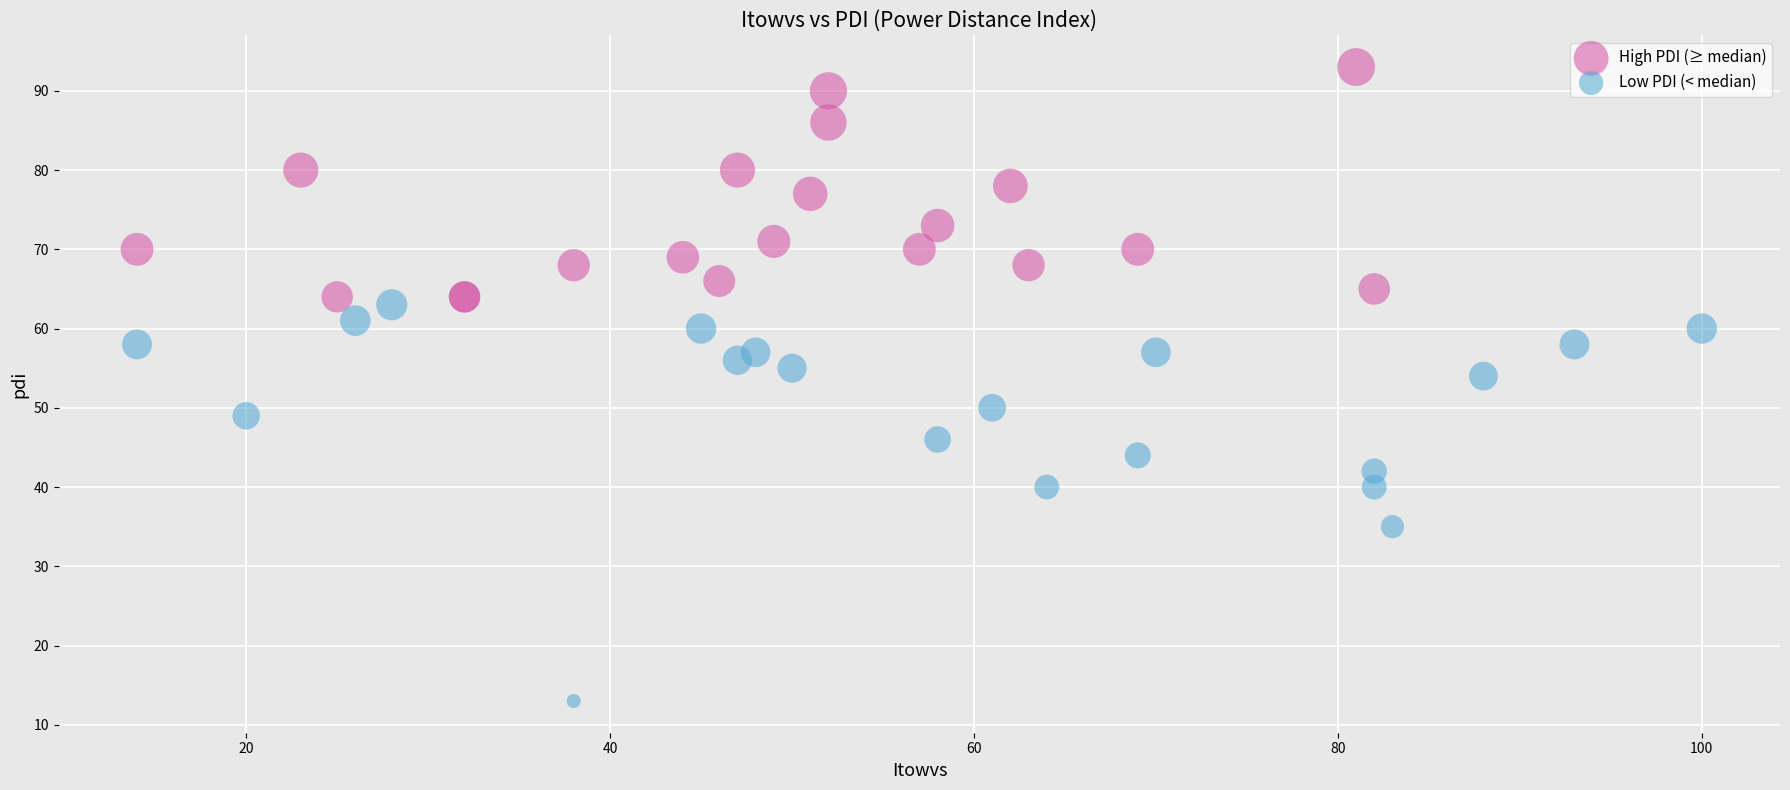

Which series has the widest spread of Y values?

Low PDI (< median)